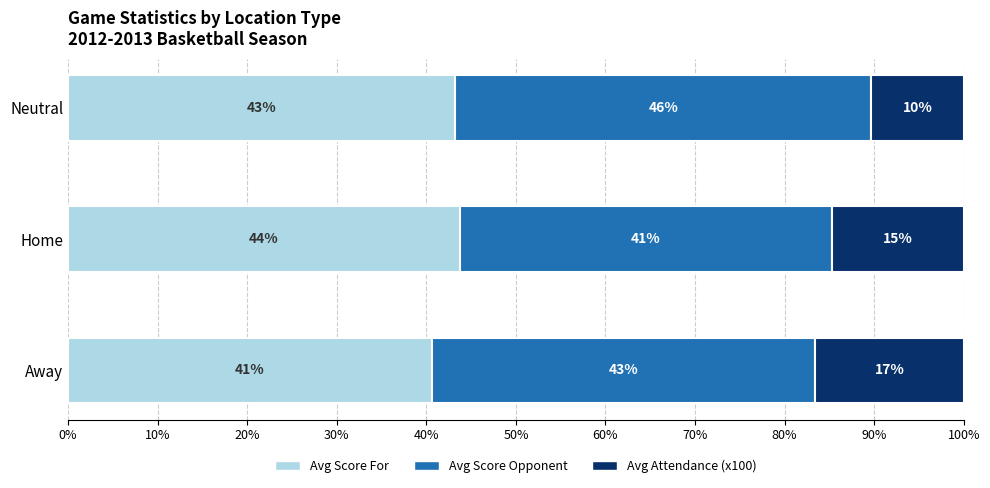

What is the label of the 2nd bar from the right?

Home